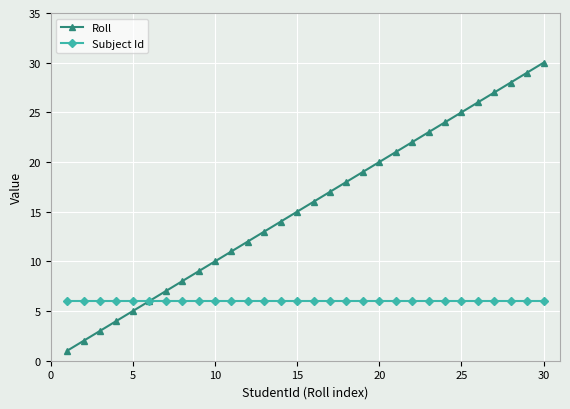

Reading left to right, transcribe all the data shown in this chart.

Roll: 1	2	3	4	5	6	7	8	9	10	11	12	13	14	15	16	17	18	19	20	21	22	23	24	25	26	27	28	29	30
Subject Id: 6	6	6	6	6	6	6	6	6	6	6	6	6	6	6	6	6	6	6	6	6	6	6	6	6	6	6	6	6	6